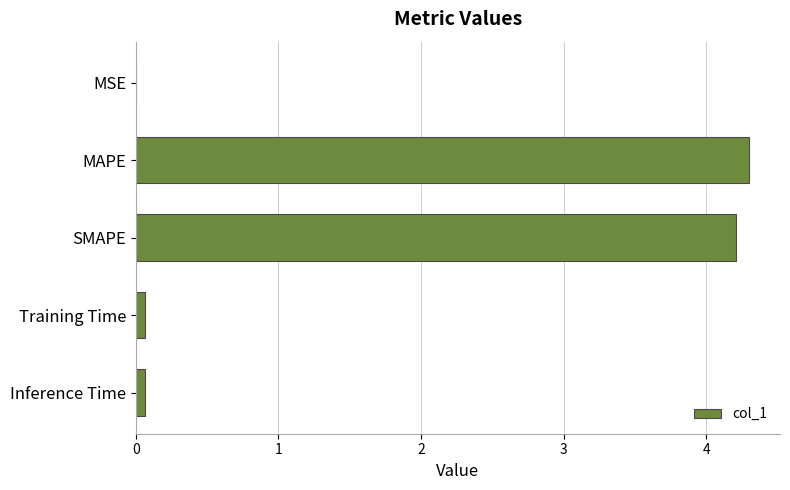

What is the average value?

1.7